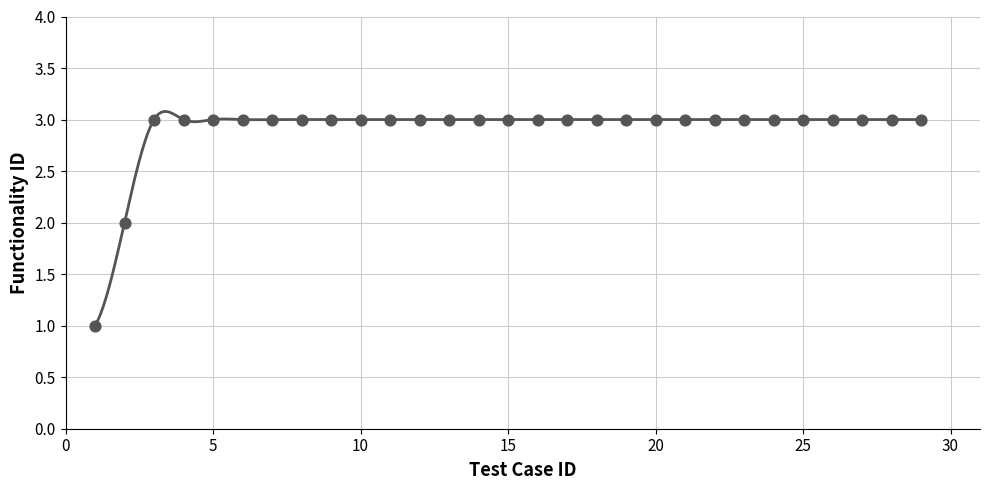

Which has a higher value, 3 or 15?

3